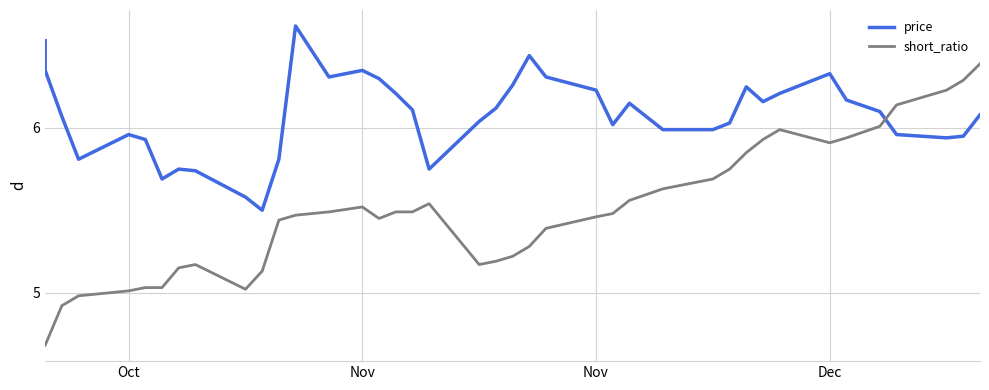

How many data points does each series have?

40